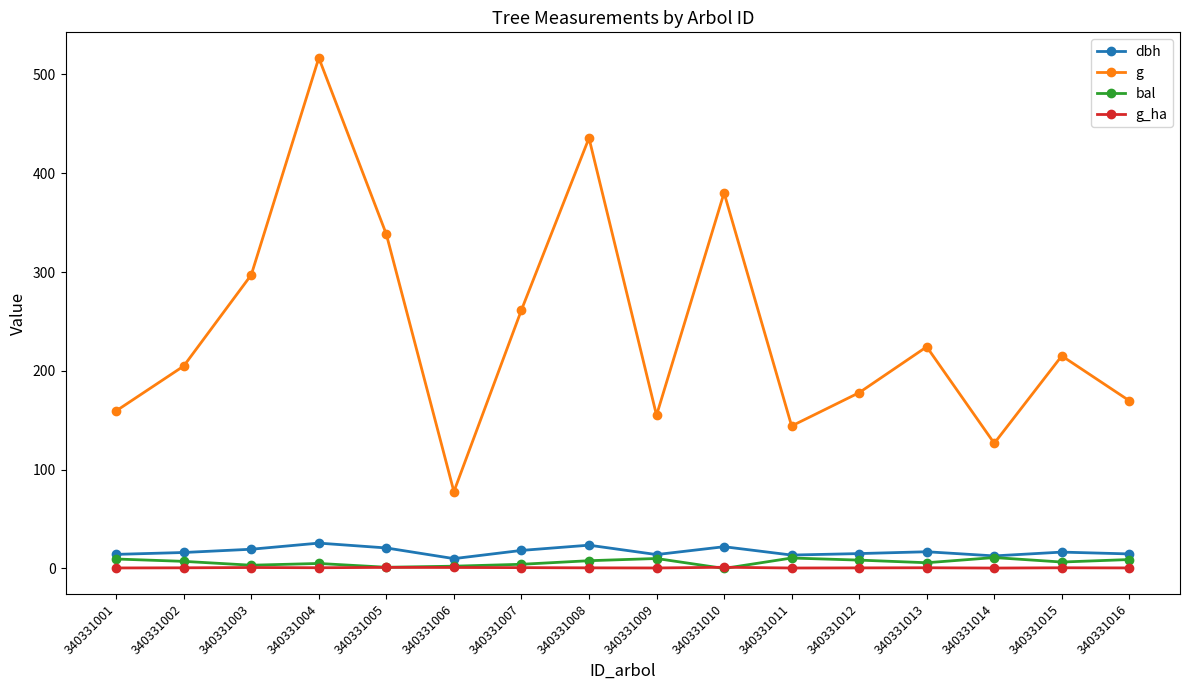

True or false: dbh has more than 2 interior local peaks.

True